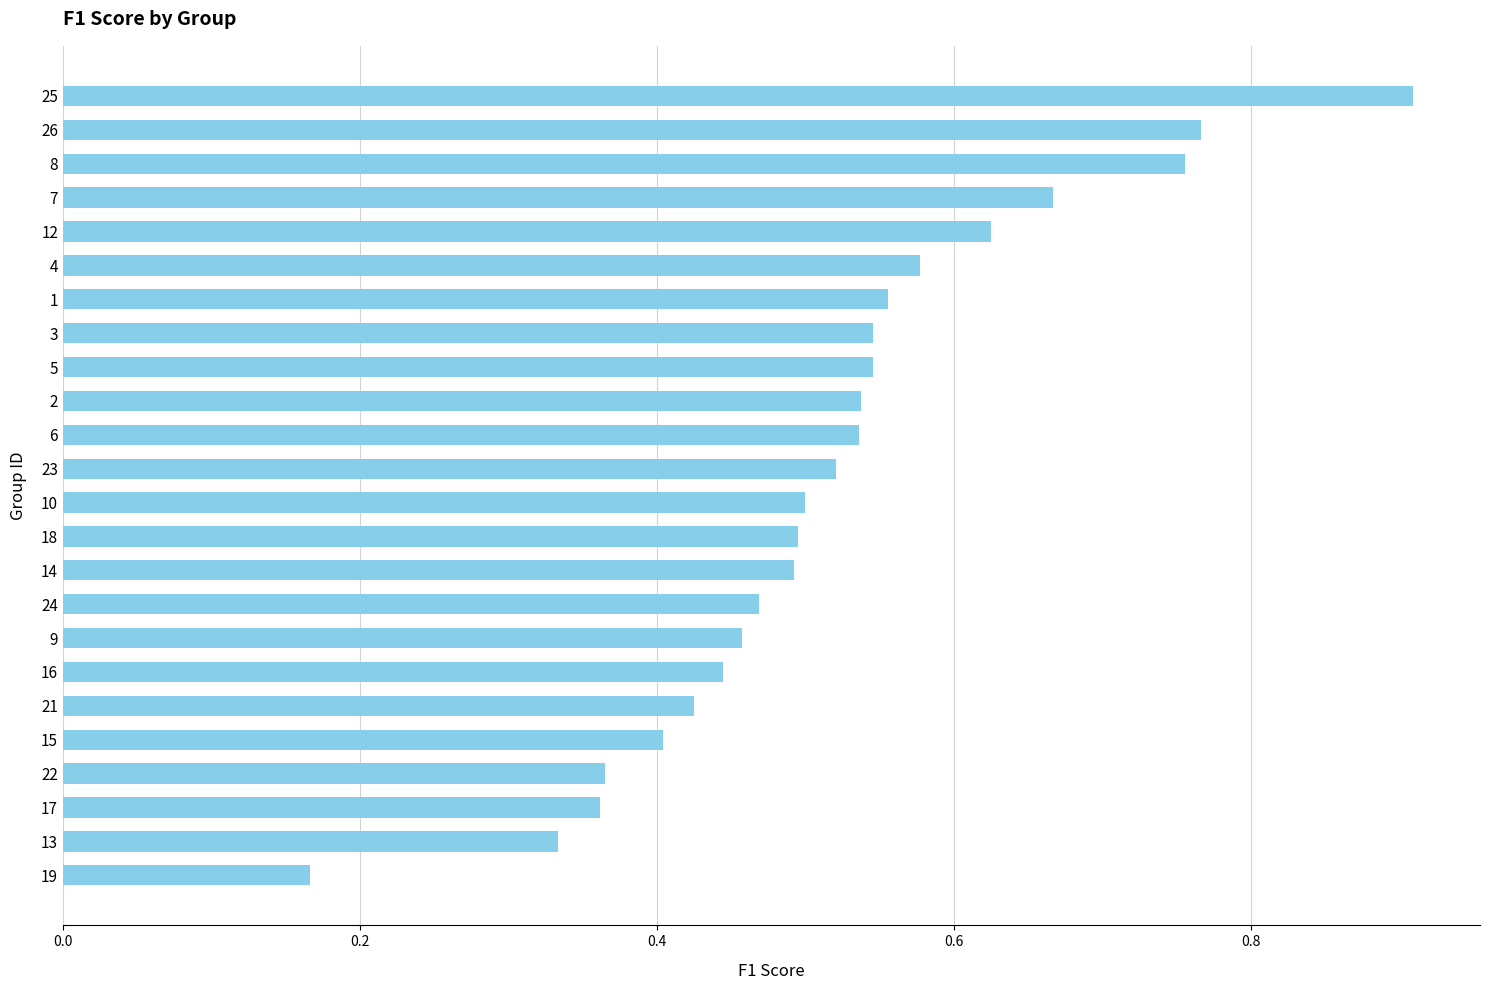

What is the sum of all values?

12.5